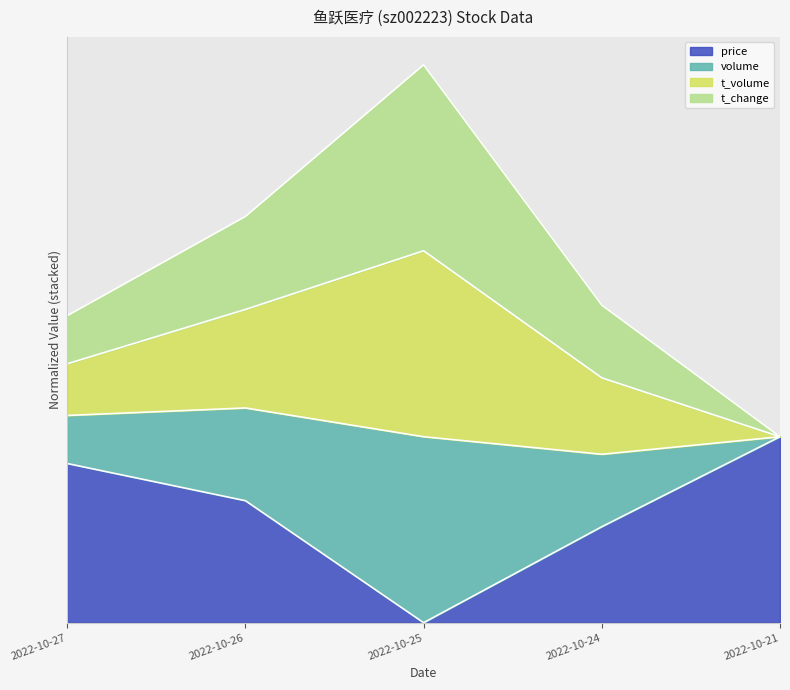

What is the sum of the price values at 2022-10-26 and 2022-10-25?

0.7